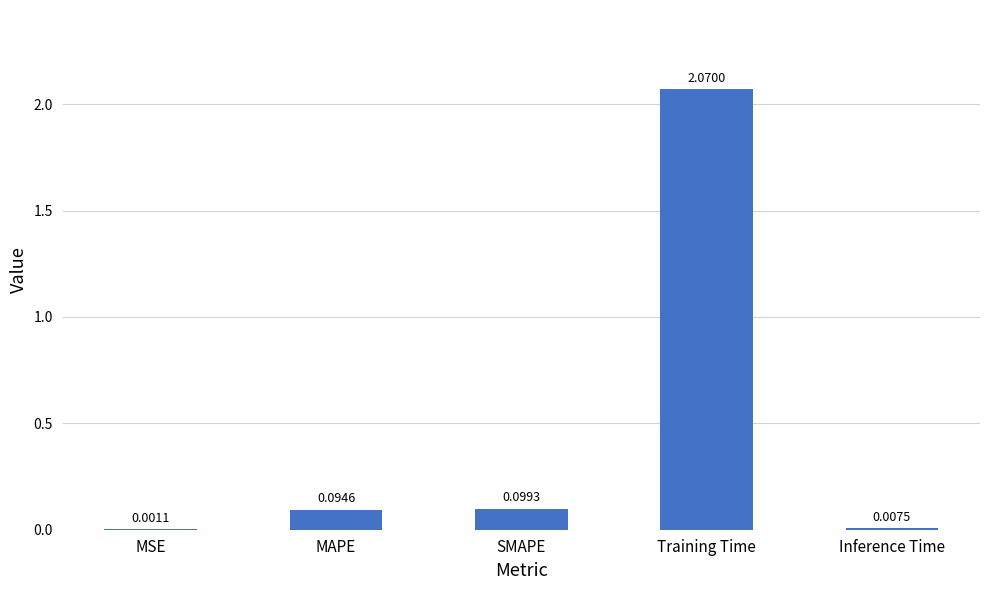

What is the sum of all values?

2.3